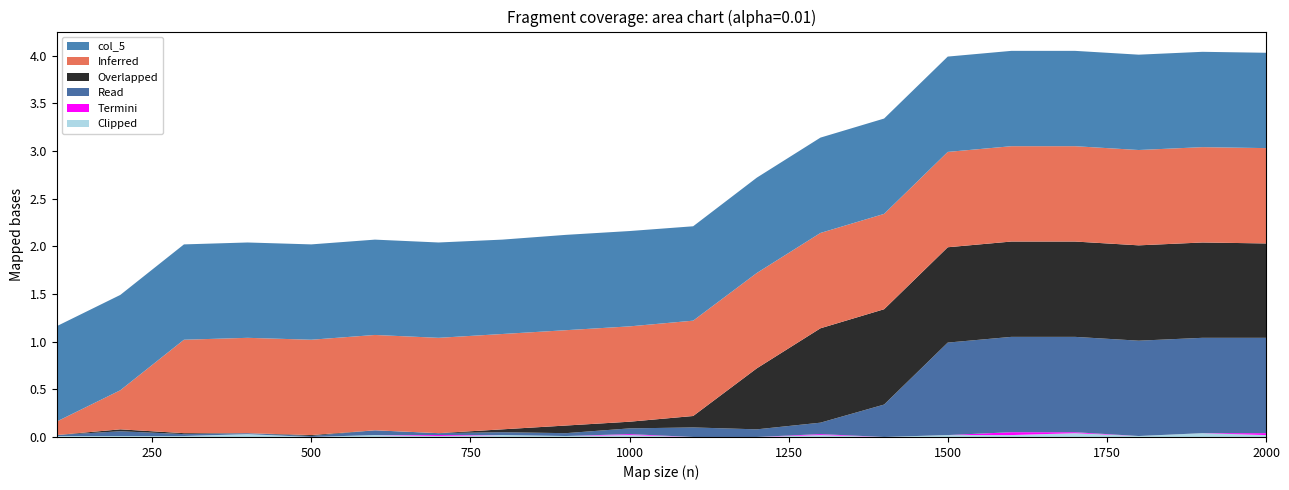

Reading left to right, extract all data points from this chart.

col_10: 0.0	0.0	0.0	0.0	0.0	0.0	0.0	0.0	0.0	0.0	0.0	0.0	0.0	0.0	0.0	0.0	0.0	0.0	0.0	0.0
col_9: 0.0	0.0	0.0	0.0	0.0	0.0	0.0	0.0	0.0	0.0	0.0	0.0	0.0	0.0	0.0	0.0	0.0	0.0	0.0	0.0
col_8: 0.0	0.1	0.0	0.0	0.0	0.1	0.0	0.0	0.0	0.1	0.1	0.1	0.1	0.3	1.0	1.0	1.0	1.0	1.0	1.0
col_7: 0.0	0.0	0.0	0.0	0.0	0.0	0.0	0.0	0.1	0.1	0.1	0.6	1.0	1.0	1.0	1.0	1.0	1.0	1.0	1.0
col_6: 0.1	0.4	1.0	1.0	1.0	1.0	1.0	1.0	1.0	1.0	1.0	1.0	1.0	1.0	1.0	1.0	1.0	1.0	1.0	1.0
col_5: 1.0	1.0	1.0	1.0	1.0	1.0	1.0	1.0	1.0	1.0	1.0	1.0	1.0	1.0	1.0	1.0	1.0	1.0	1.0	1.0